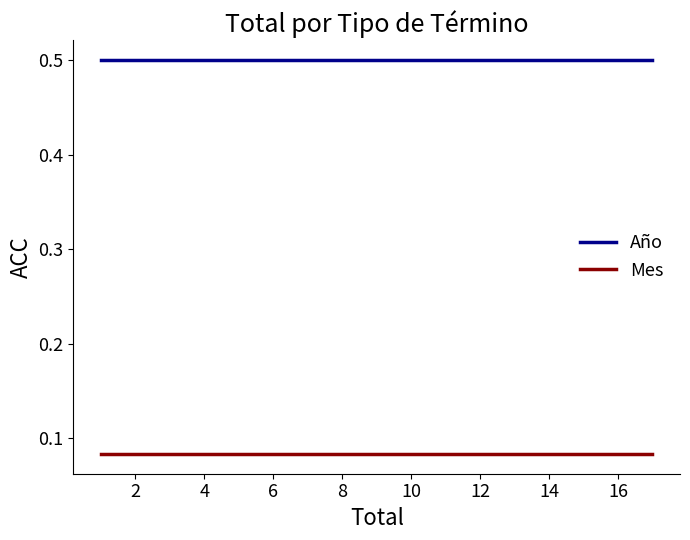

True or false: Mes has more than 1 points higher than both neighbors.

False